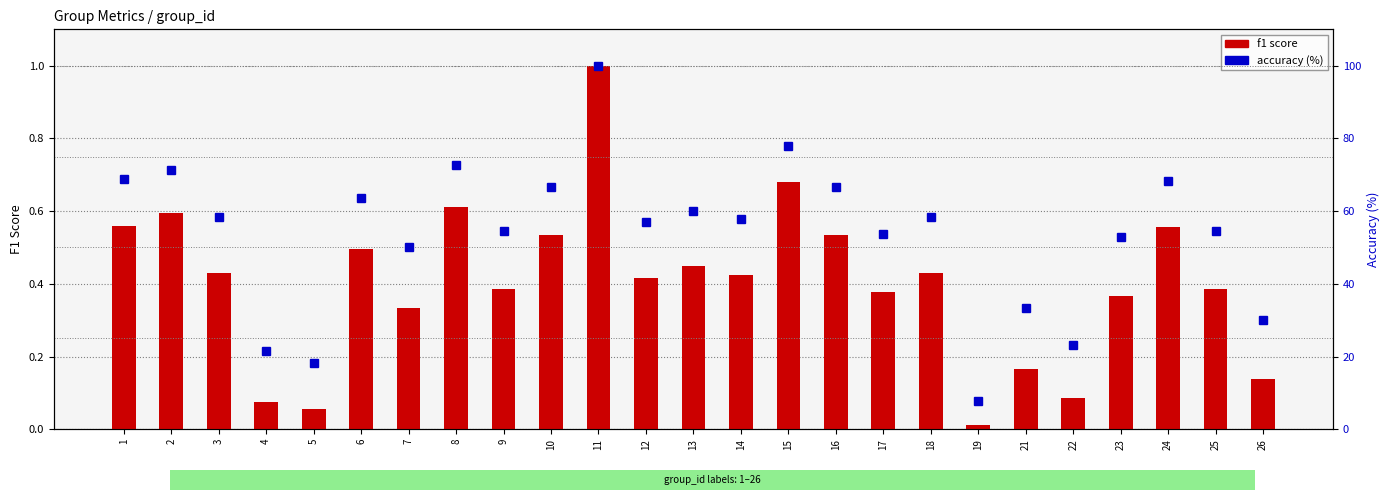

Which series has the largest range (max minus min)?

accuracy (%)